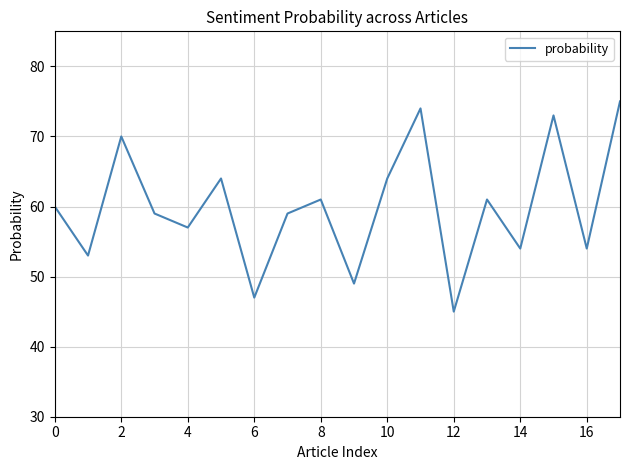

Reading left to right, transcribe all the data shown in this chart.

60	53	70	59	57	64	47	59	61	49	64	74	45	61	54	73	54	75